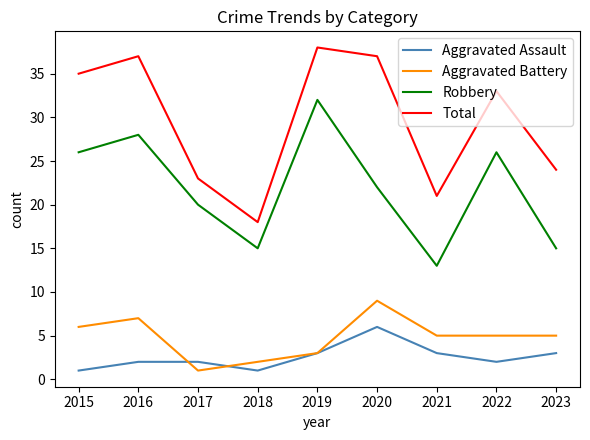

Where is the first local minimum for Robbery?

2018